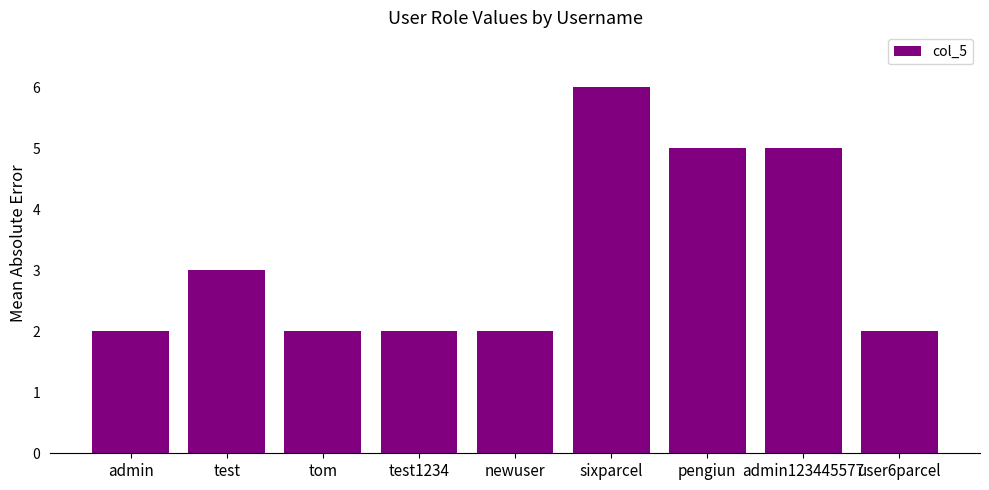

What is the average value?

3